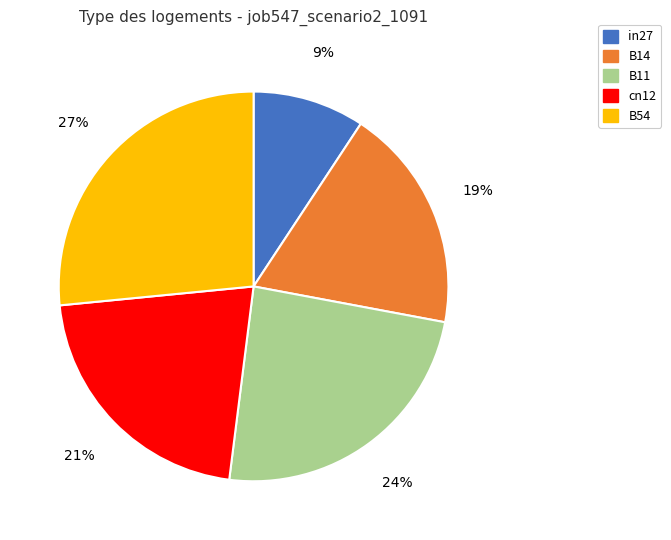

Combined, do B54 and cn12 account for over 50%?

No